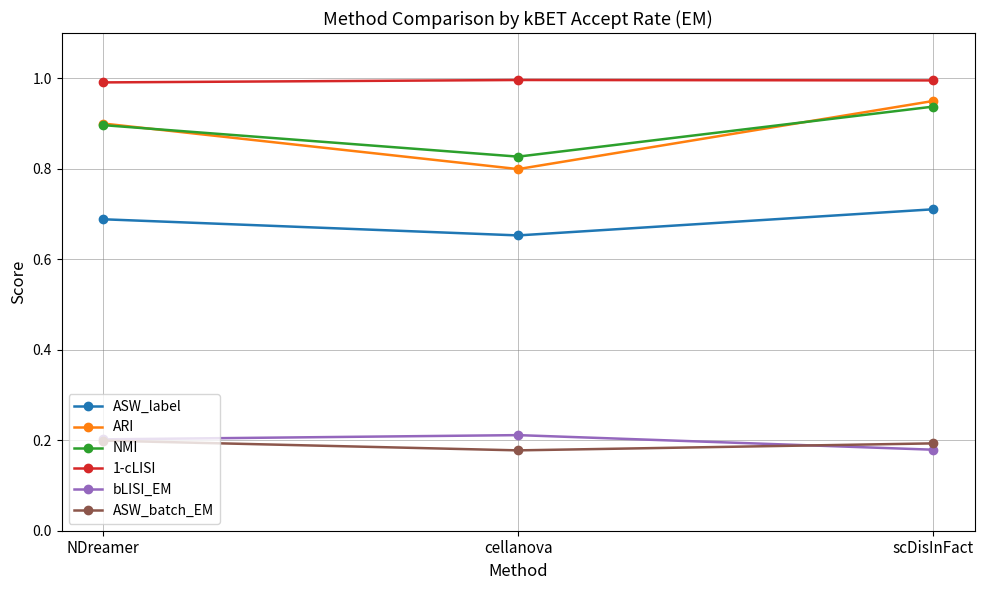

What position from the left is cellanova?

2